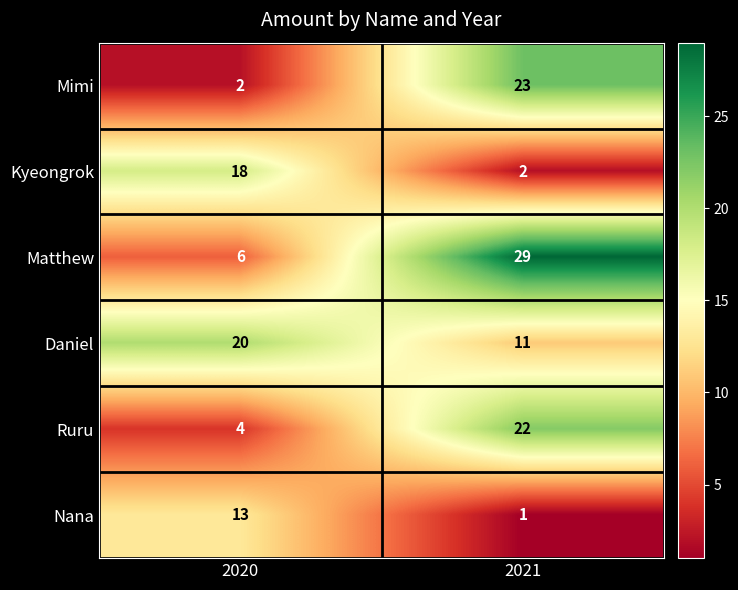

Rank the series at 2020 from lowest to highest value.

Mimi, Ruru, Matthew, Nana, Kyeongrok, Daniel